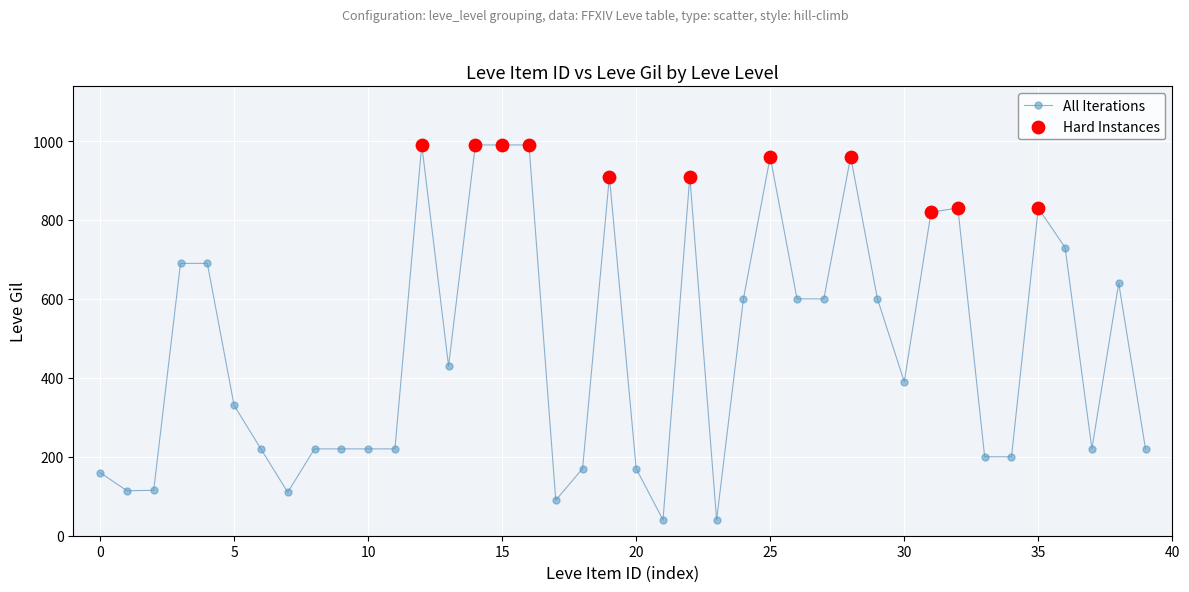

What is the minimum value shown in the chart?

40